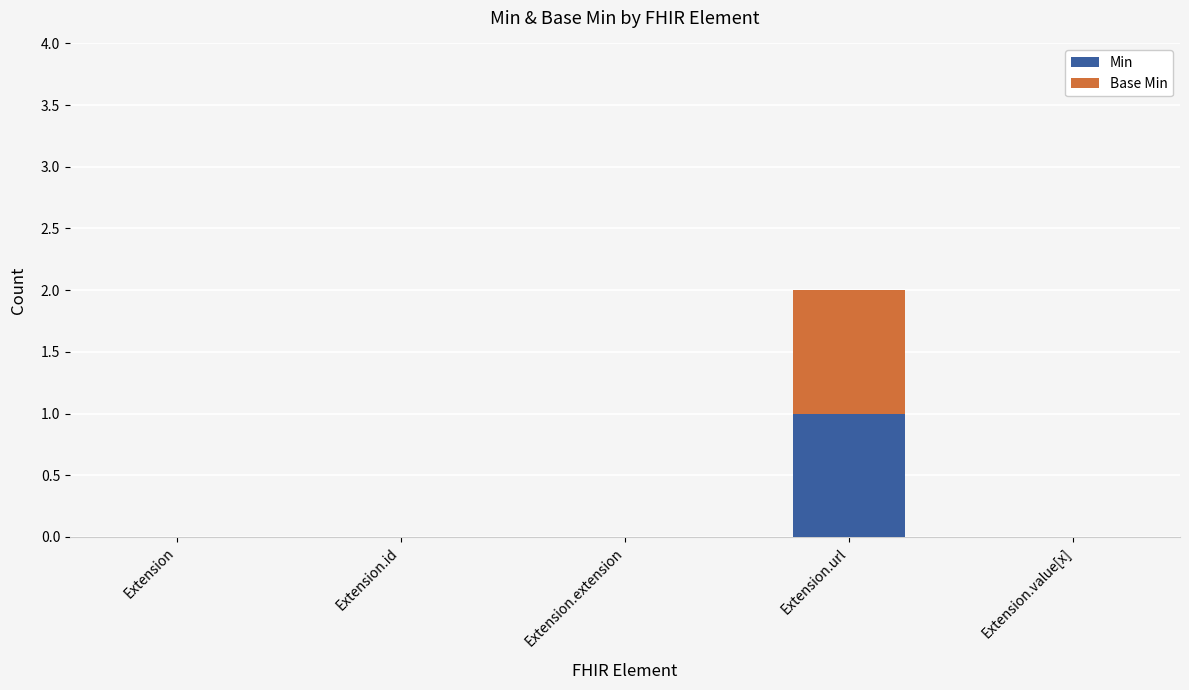

True or false: Min has a value of 0 at Extension.value[x].

True